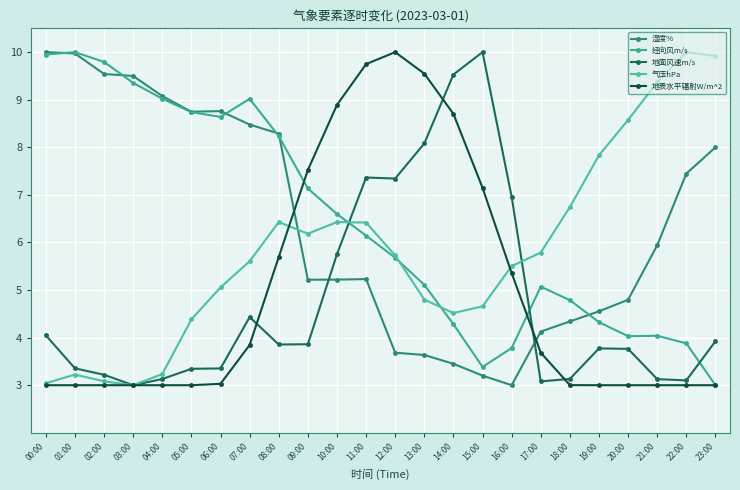

Count the number of categories in the chart.

24